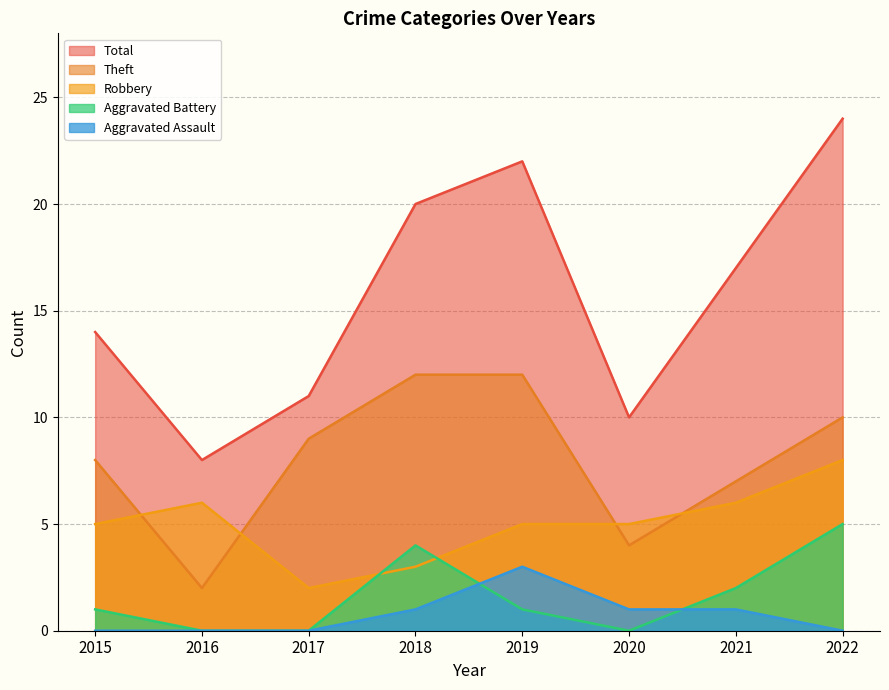

How many lines are shown in the chart?

5